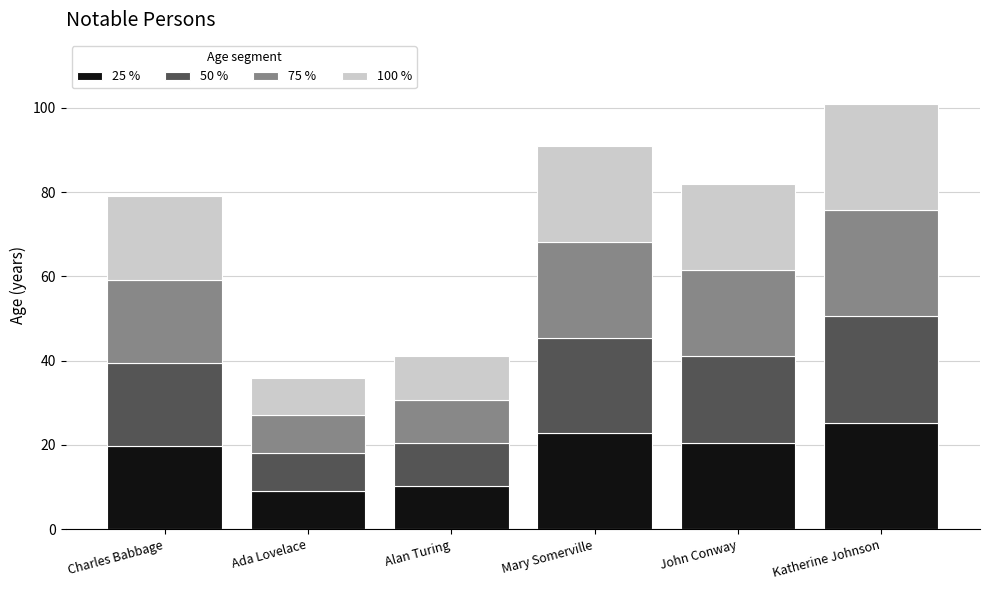

What is the total value across all series at John Conway?

82.0